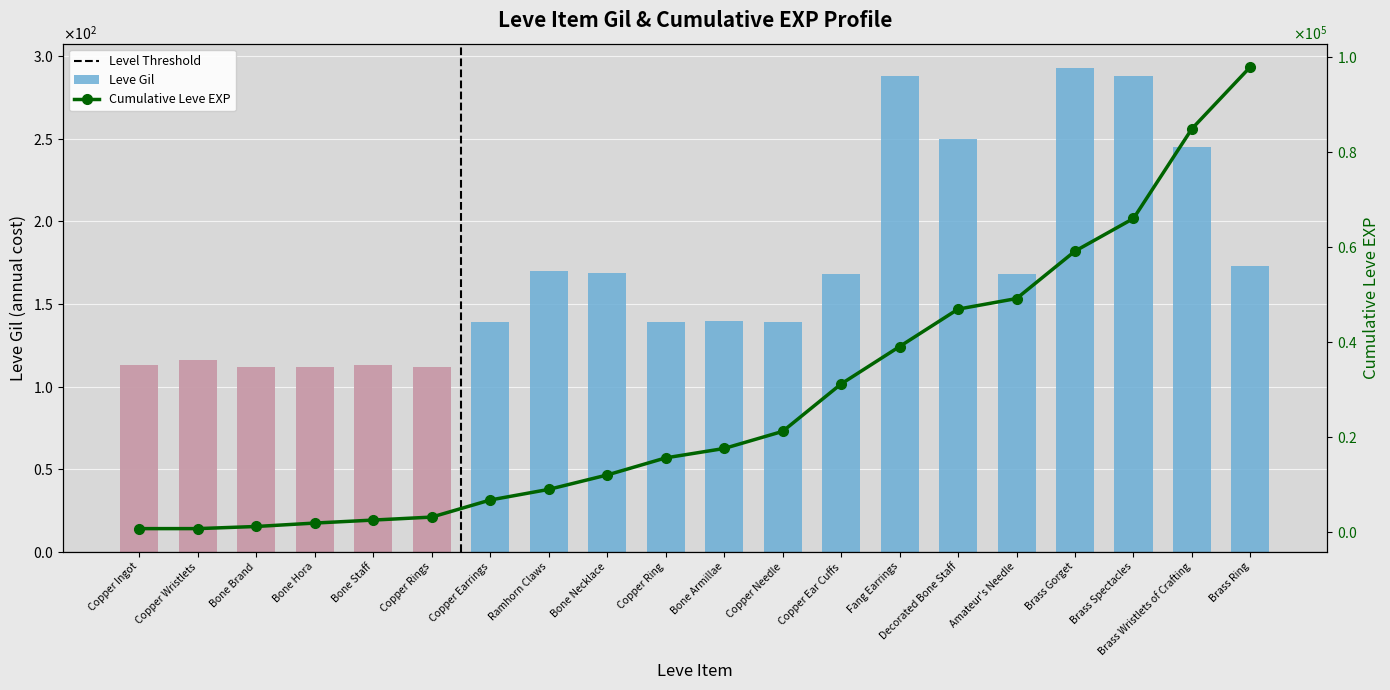

Which category has the highest value across all series?

Brass Gorget